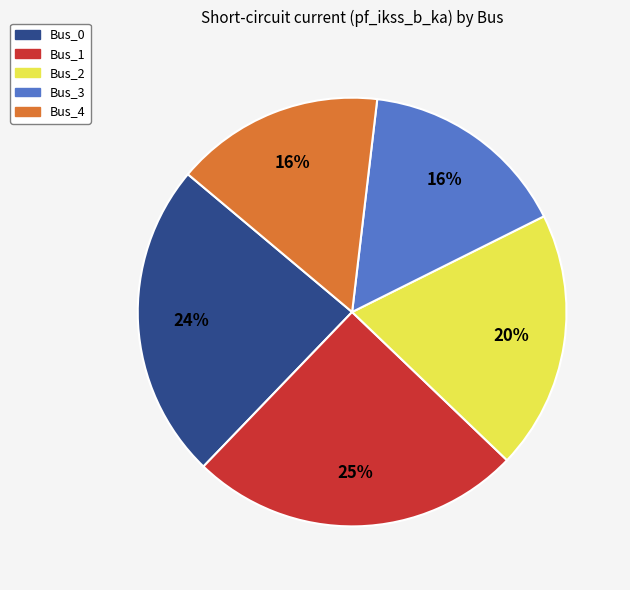

Does Bus_2 represent more than half of the total?

No